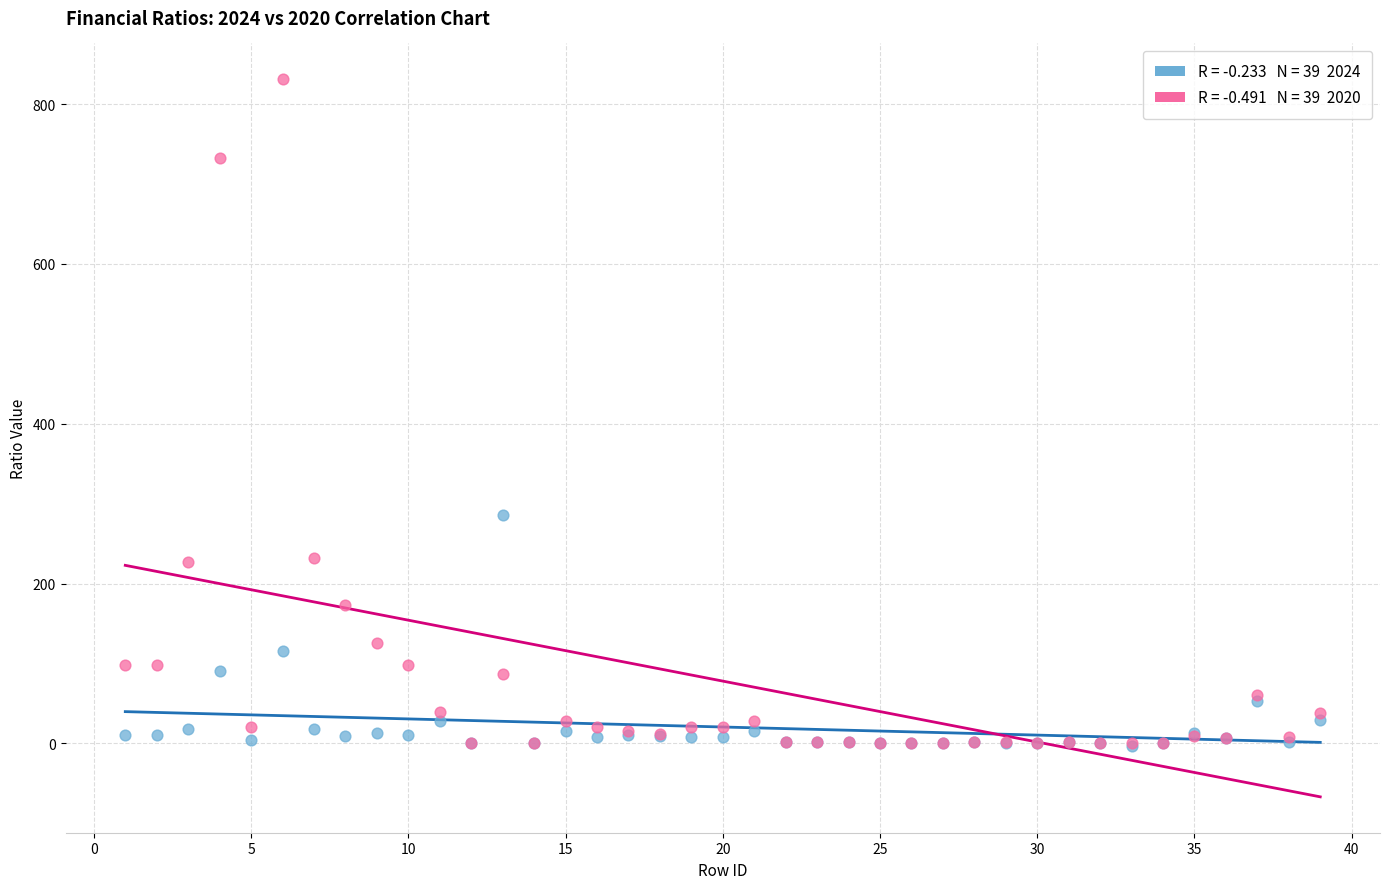

Across all series, what Y value is closest to 413?

285.5